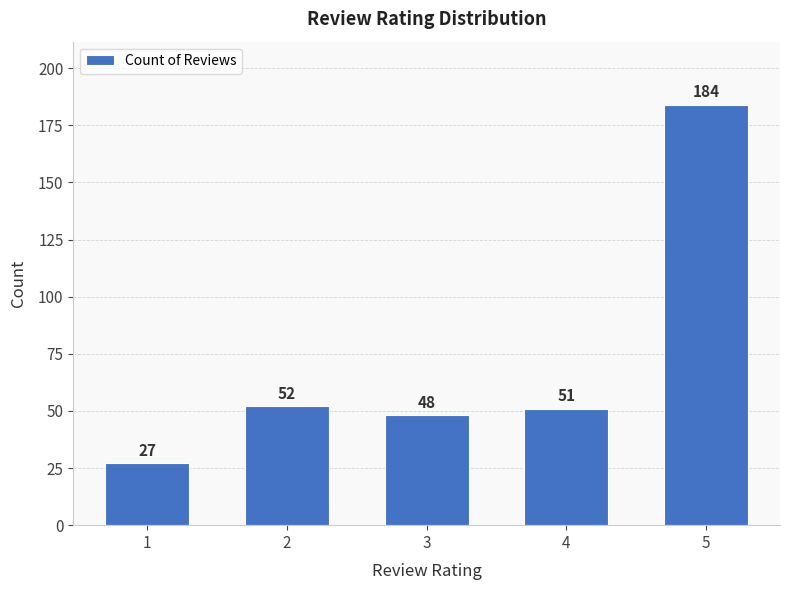

Read the value at 5.

184